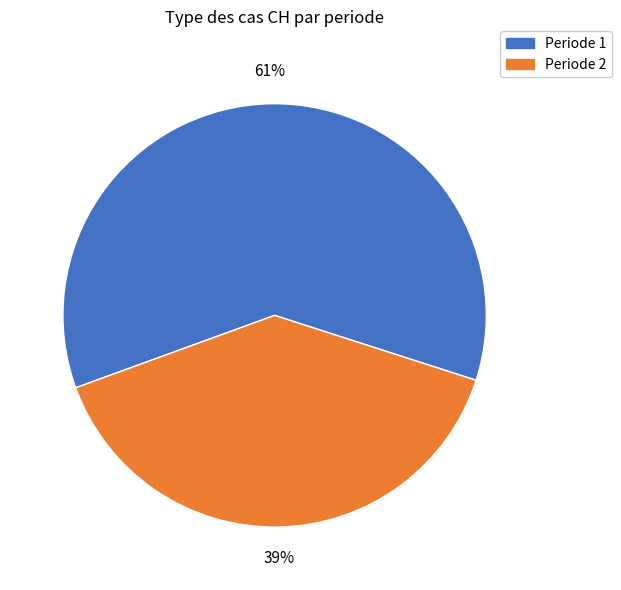

To the nearest percent, what is the average slice percentage?

50%